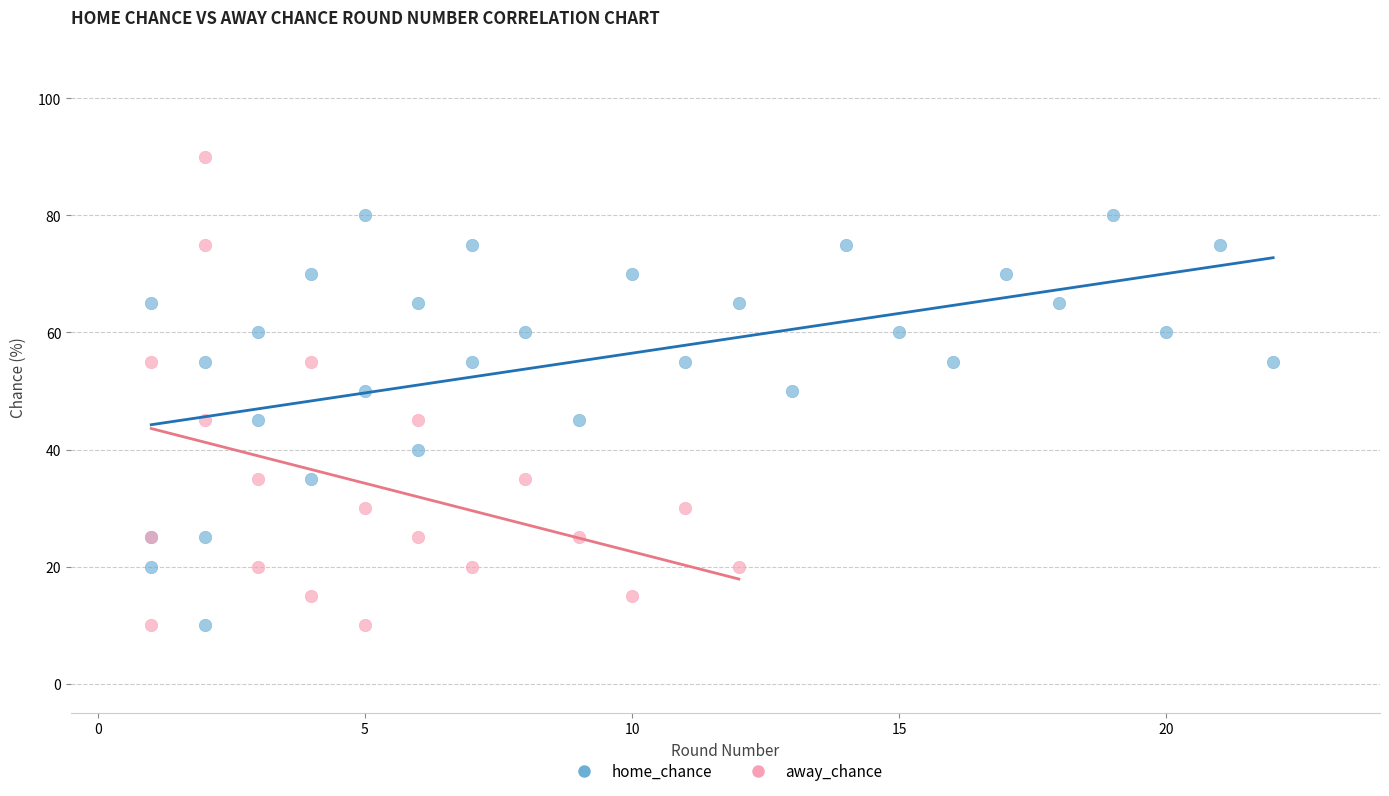

Which series has the widest spread of Y values?

away_chance